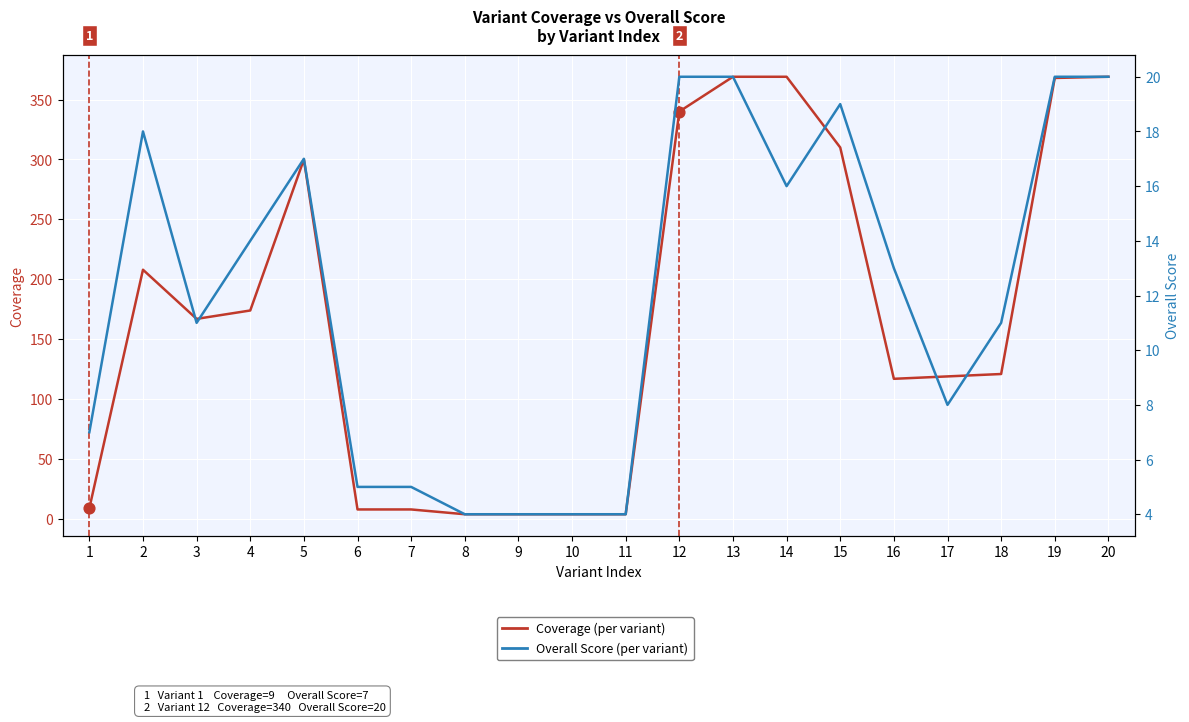

At how many categories does at least one series exceed 110?

13